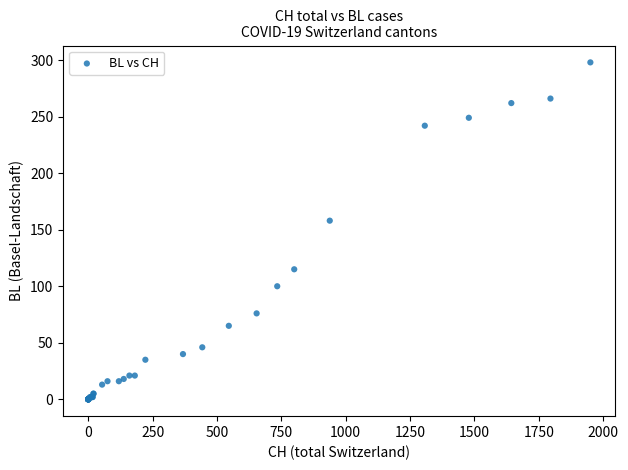

What Y value in the scatter plot is closest to 149?

158